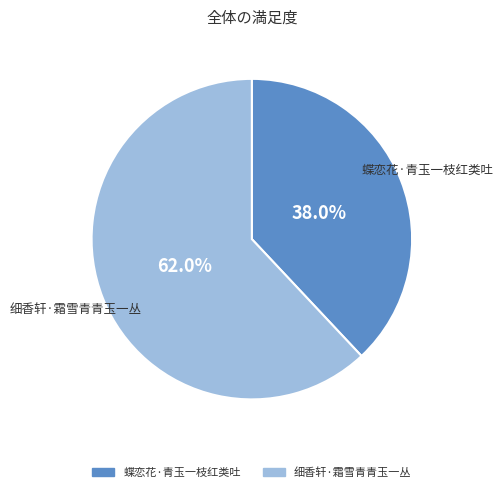

Is it true that 蝶恋花·青玉一枝红类吐 is 28% of the pie?

False